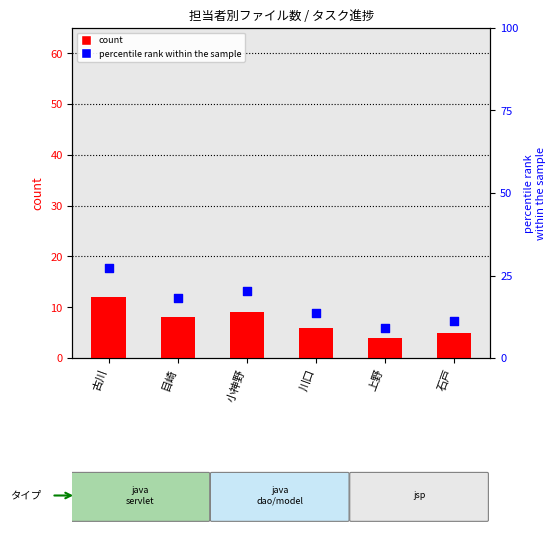

At how many categories does at least one series exceed 8?

6